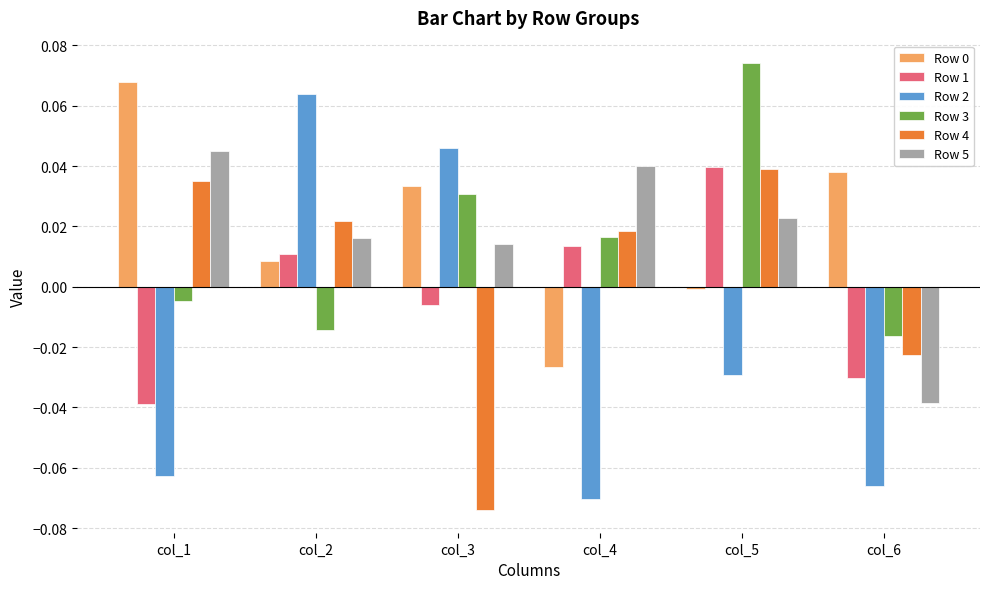

Which label corresponds to the largest value in the chart?

col_5